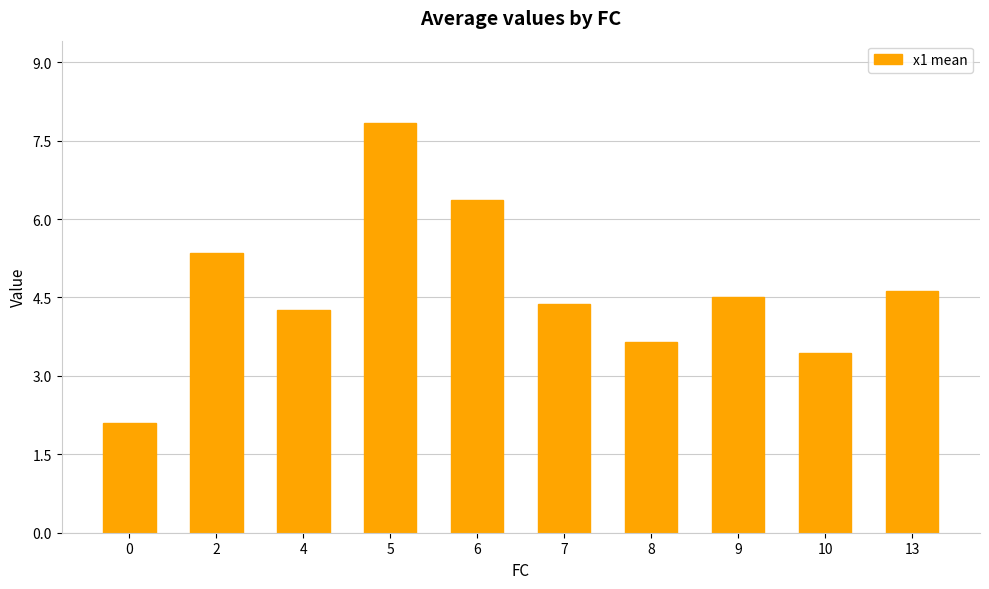

What is the smallest value displayed?

2.1